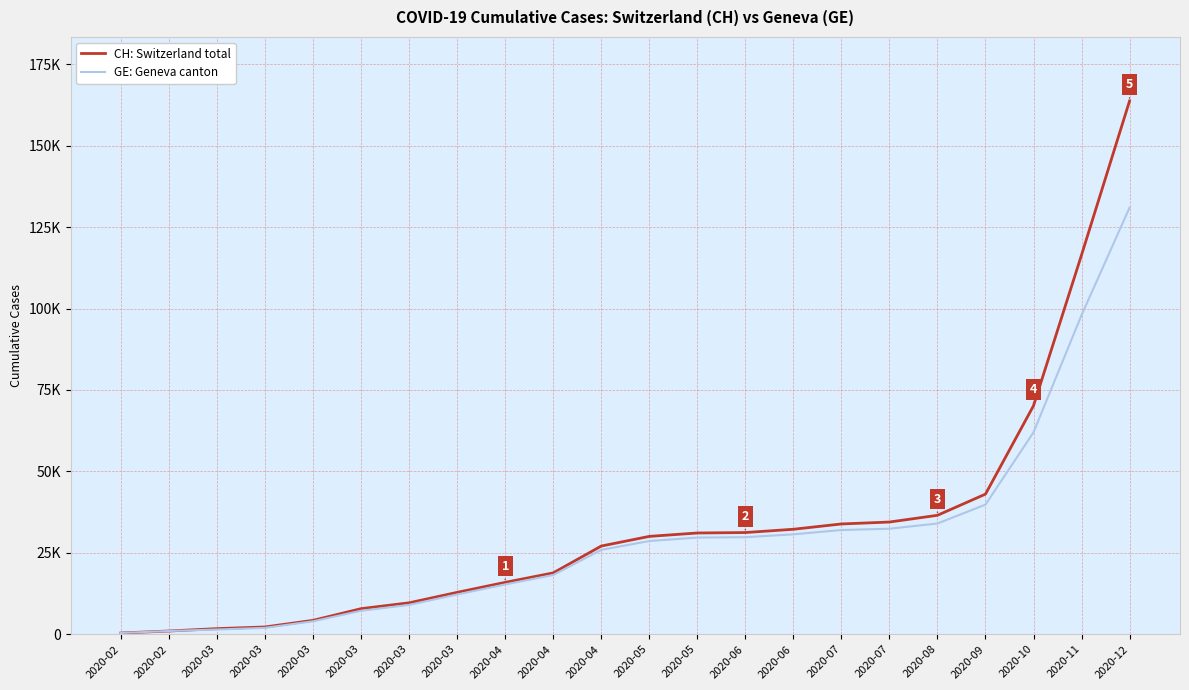

What is the difference between the maximum and minimum values in the GE: Geneva canton series?

130625